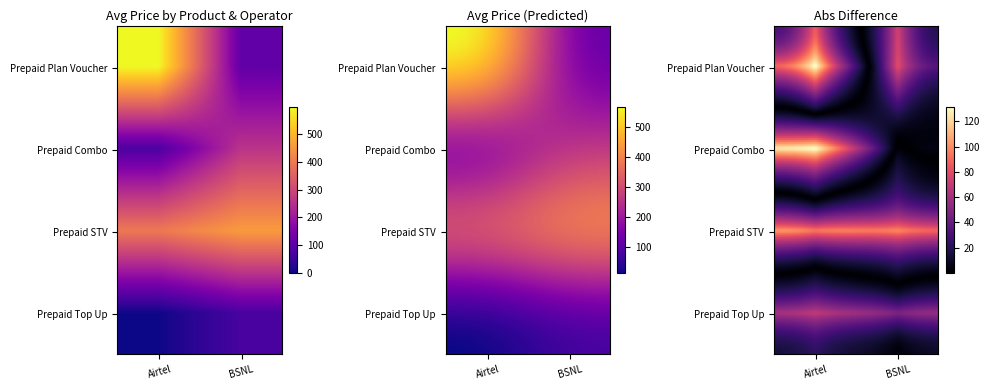

The Airtel series shows 226 at Prepaid Plan Voucher. True or false?

False